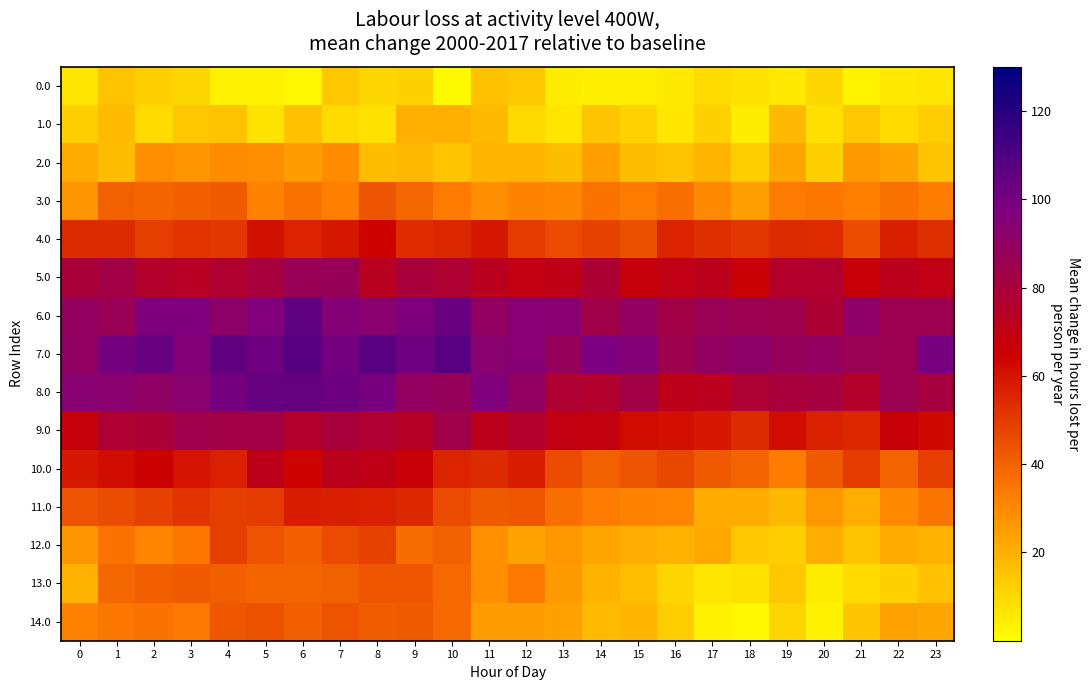

Which series has the largest range (max minus min)?

14.0